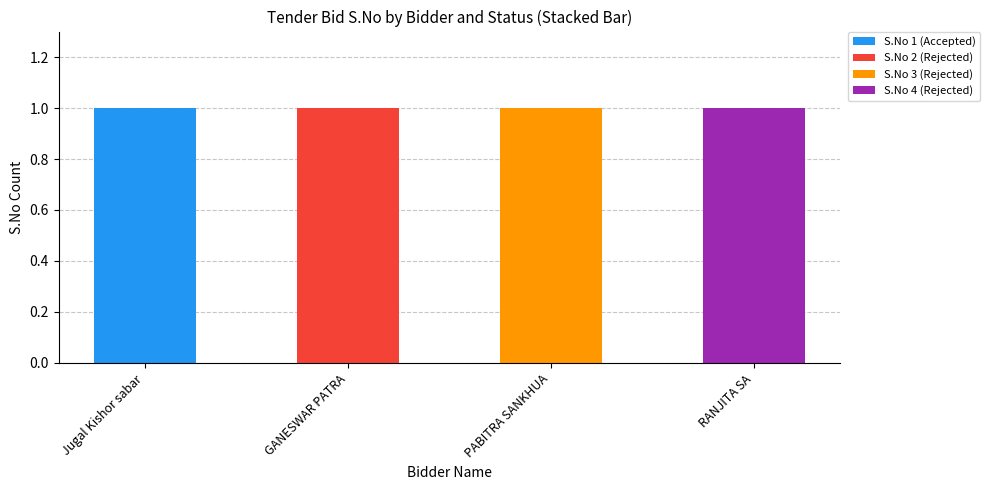

The value of S.No 1 (Accepted) at GANESWAR PATRA is 1. True or false?

False